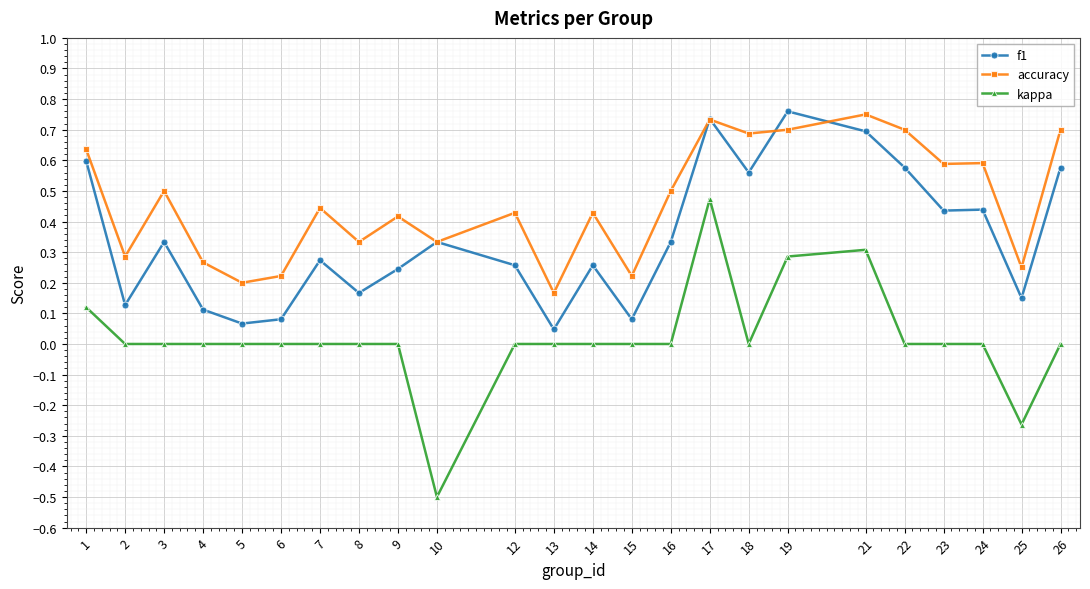

Which category has the lowest value in the accuracy series?

13